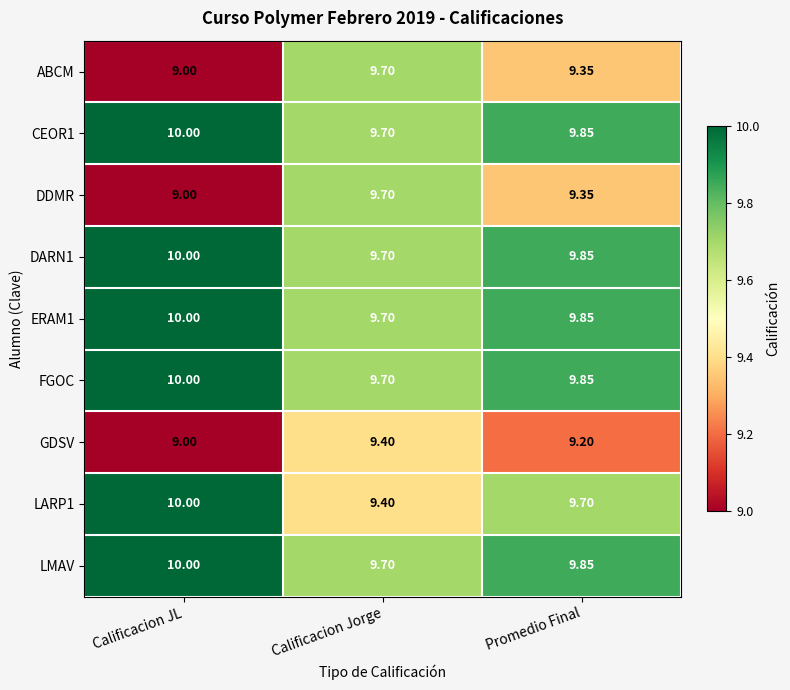

How many distinct data groups are displayed?

9